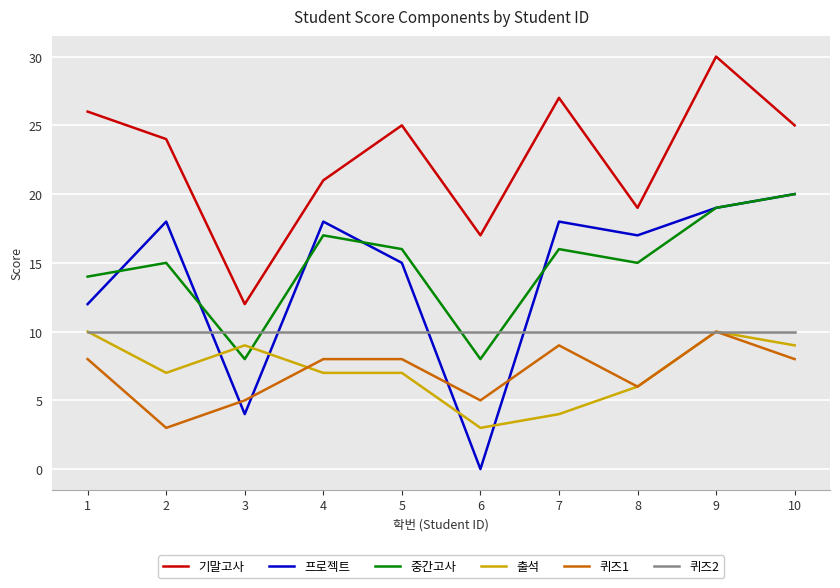

Which category has the highest value in the 중간고사 series?

10